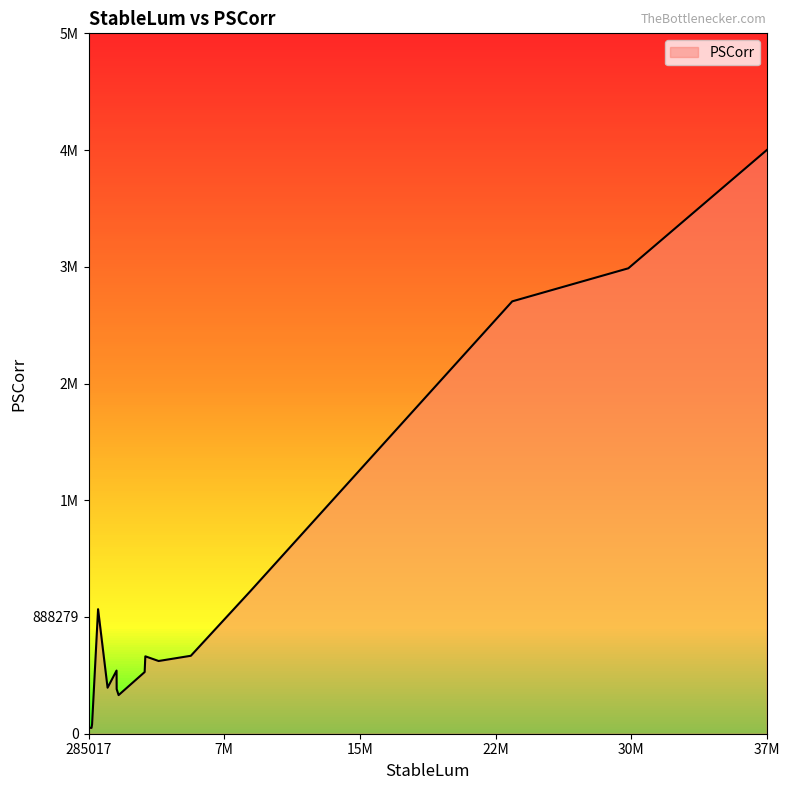

Does the chart display data point markers on the line(s)?

No